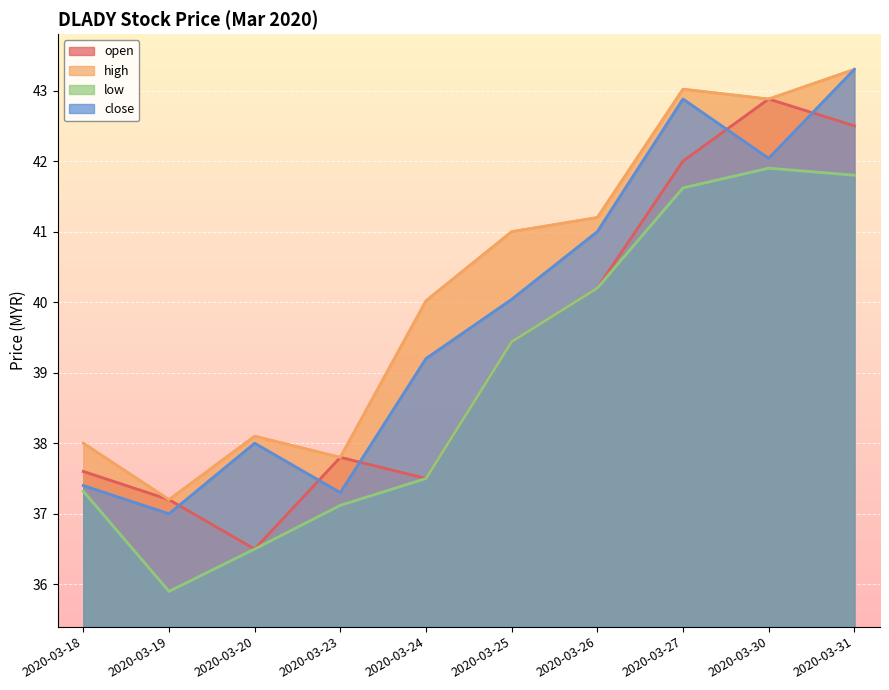

Reading left to right, extract all data points from this chart.

open: 2020-03-18=37.6	2020-03-19=37.2	2020-03-20=36.5	2020-03-23=37.8	2020-03-24=37.5	2020-03-25=39.4	2020-03-26=40.2	2020-03-27=42.0	2020-03-30=42.9	2020-03-31=42.5
high: 2020-03-18=38.0	2020-03-19=37.2	2020-03-20=38.1	2020-03-23=37.8	2020-03-24=40.0	2020-03-25=41.0	2020-03-26=41.2	2020-03-27=43.0	2020-03-30=42.9	2020-03-31=43.3
low: 2020-03-18=37.3	2020-03-19=35.9	2020-03-20=36.5	2020-03-23=37.1	2020-03-24=37.5	2020-03-25=39.4	2020-03-26=40.2	2020-03-27=41.6	2020-03-30=41.9	2020-03-31=41.8
close: 2020-03-18=37.4	2020-03-19=37.0	2020-03-20=38.0	2020-03-23=37.3	2020-03-24=39.2	2020-03-25=40.0	2020-03-26=41.0	2020-03-27=42.9	2020-03-30=42.0	2020-03-31=43.3